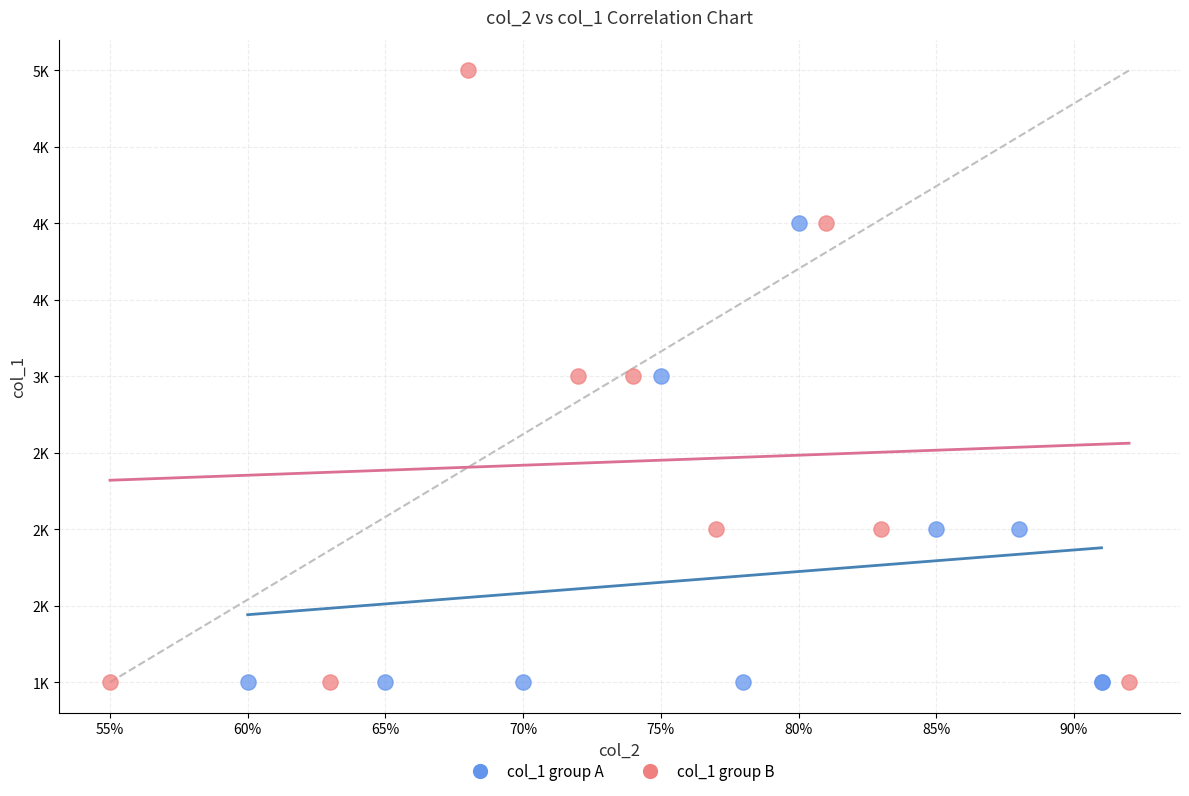

Which series contains the highest Y value?

col_1 group B